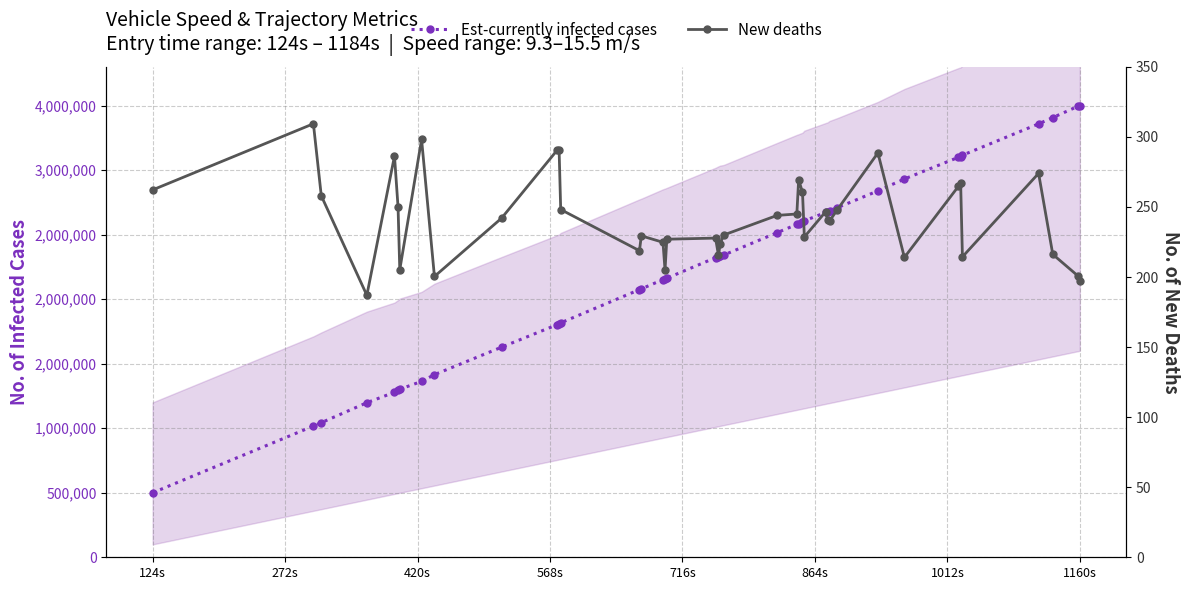

Rank the series by their average value, from lowest to highest.

New deaths, Est-currently infected cases